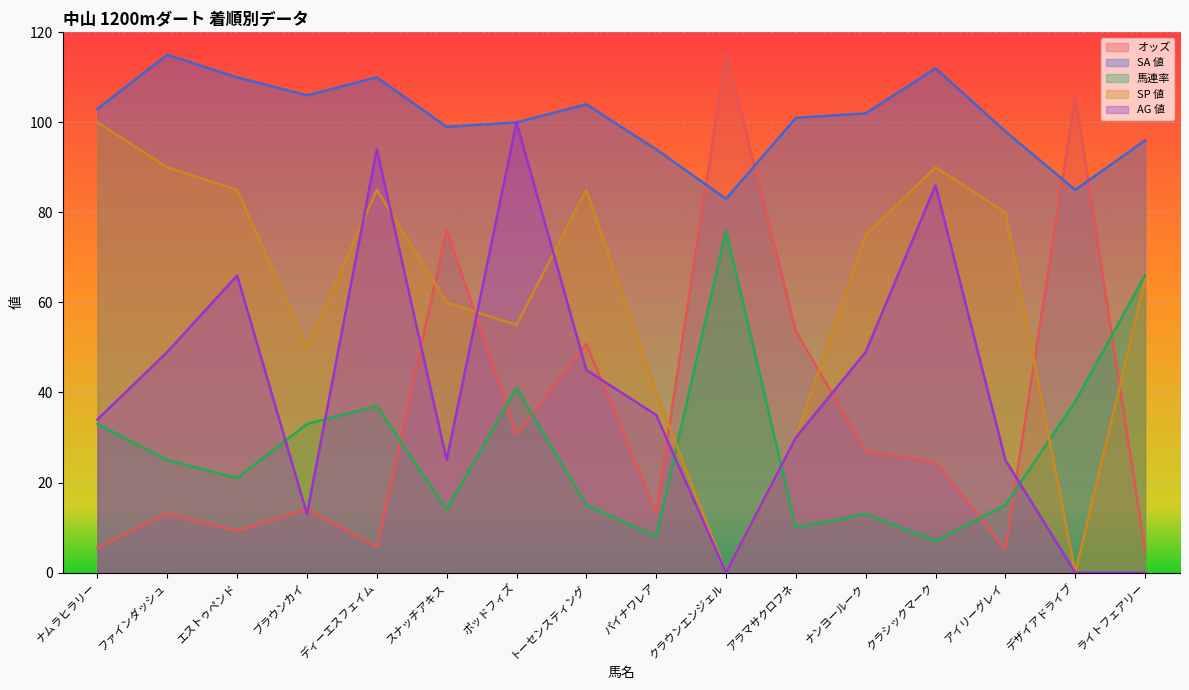

Reading right to left, what are all the values shown in this chart?

オッズ: 4.9	105.7	5.2	24.5	27.0	53.6	115.4	13.3	50.8	30.7	76.1	5.7	14.1	9.3	13.1	5.5
SA 値: 96.0	85.0	98.0	112.0	102.0	101.0	83.0	94.0	104.0	100.0	99.0	110.0	106.0	110.0	115.0	103.0
馬連率: 66.0	38.0	15.0	7.0	13.0	10.0	76.0	8.0	15.0	41.0	14.0	37.0	33.0	21.0	25.0	33.0
SP 値: 65.0	0.0	80.0	90.0	75.0	30.0	0.0	40.0	85.0	55.0	60.0	85.0	50.0	85.0	90.0	100.0
AG 値: 0.0	0.0	25.0	86.0	49.0	30.0	0.0	35.0	45.0	100.0	25.0	94.0	13.0	66.0	49.0	34.0